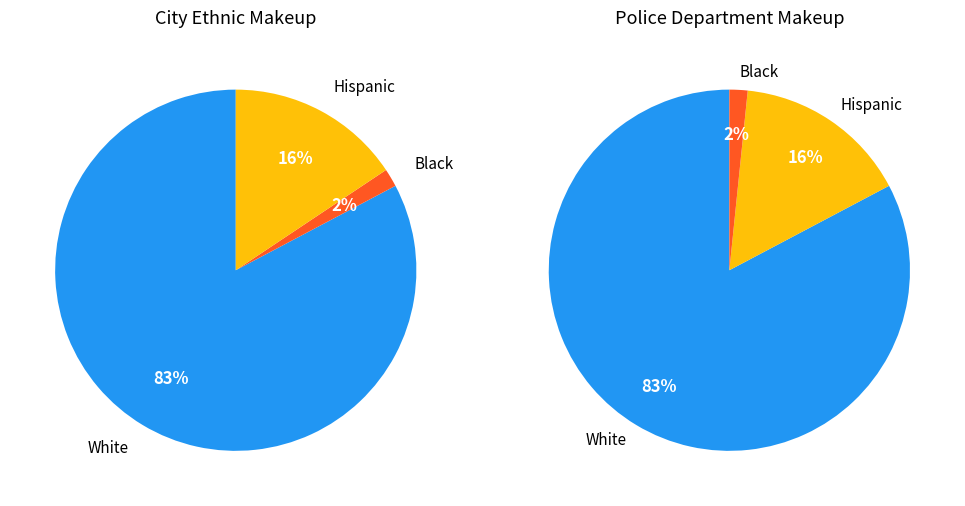

Combined, do 9 and 12 account for over 50%?

No